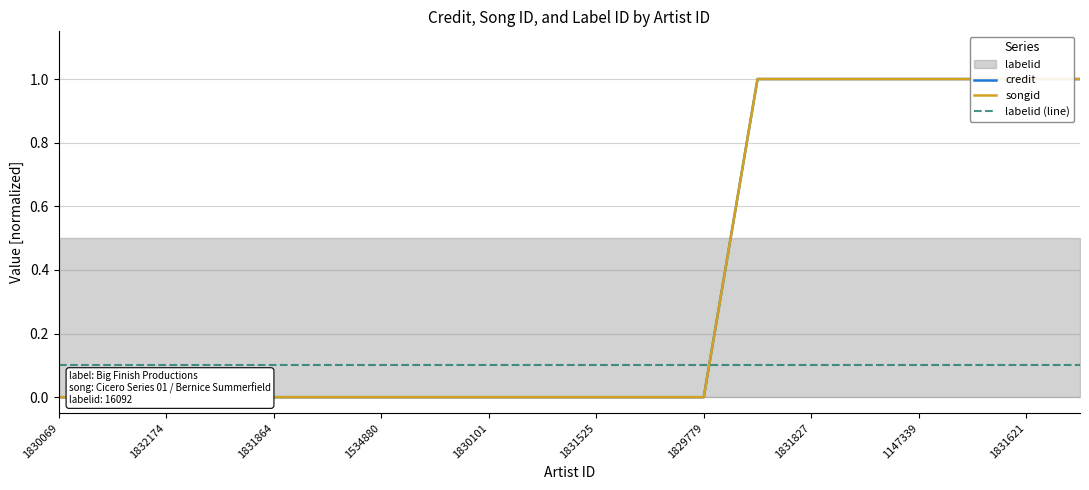

At 1534880, list the series in order from smallest to largest.

credit, songid, labelid (line)